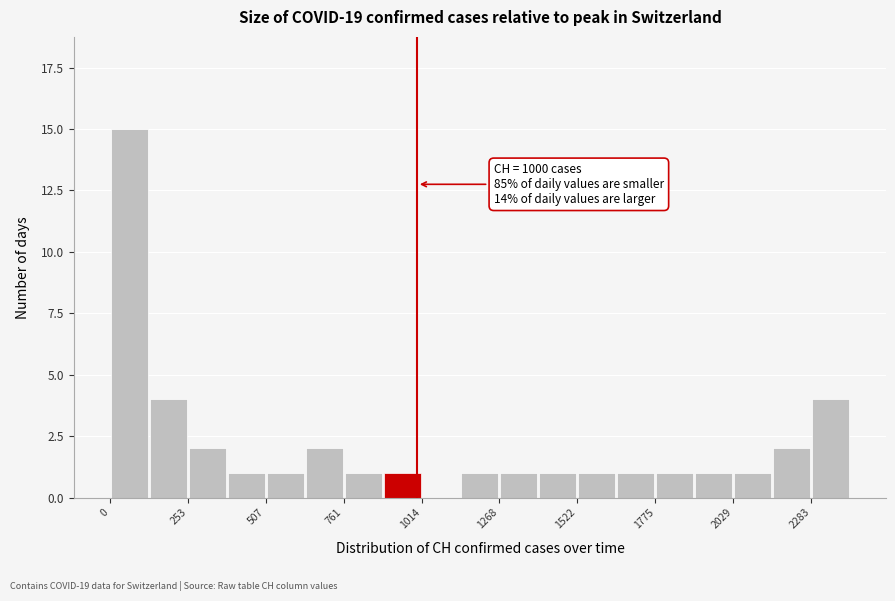

Around what value on the x-axis is the tallest bar? Give the approximate position of its centre, as read against the axis.

50